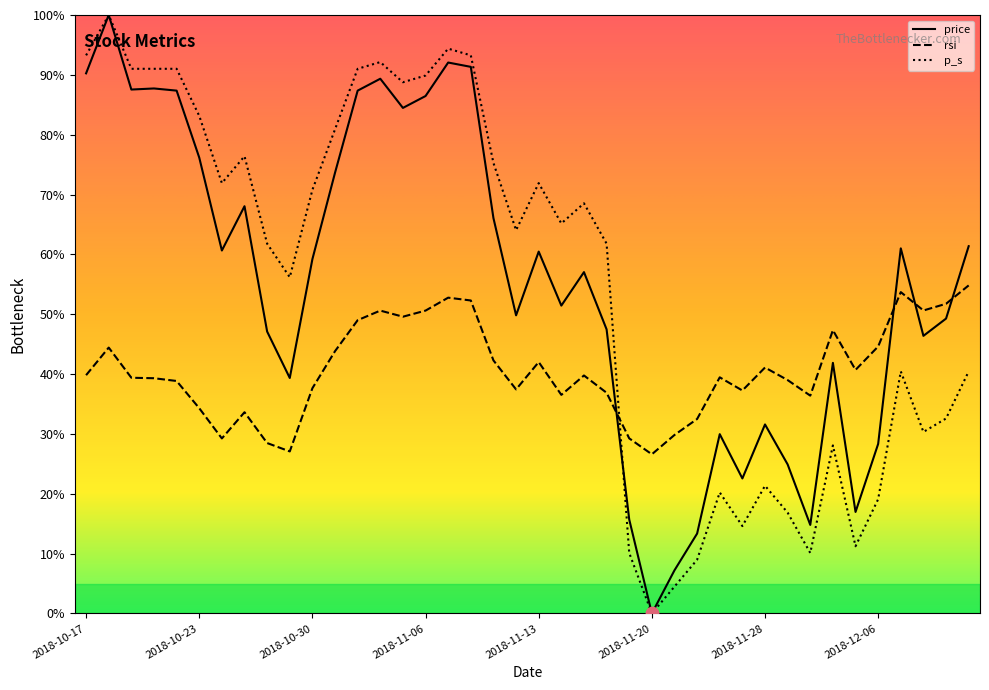

What are all the series names shown in the legend?

price, rsi, p_s